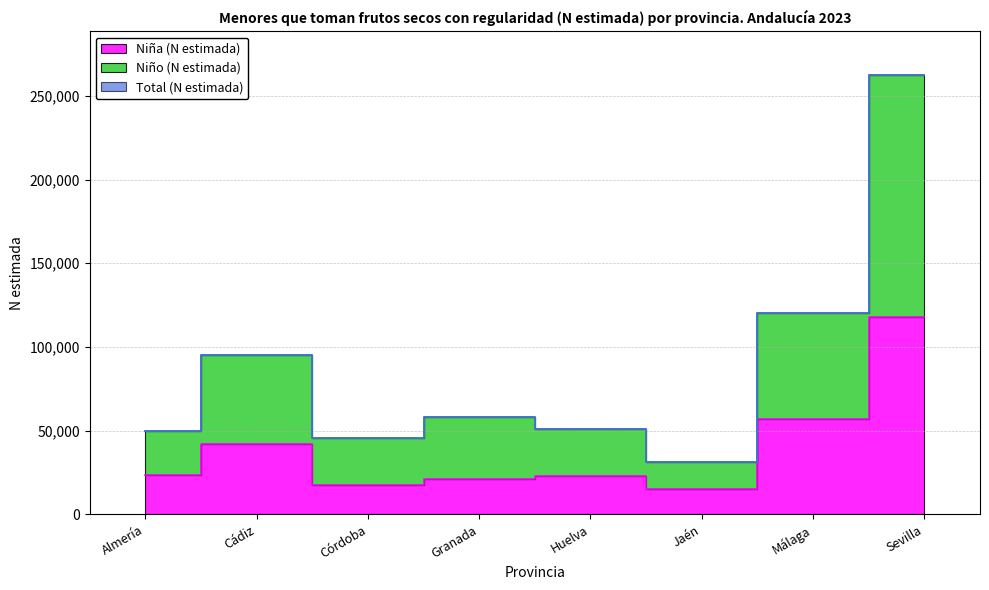

What is the difference between the maximum and minimum values in the Total (N estimada) series?

231121